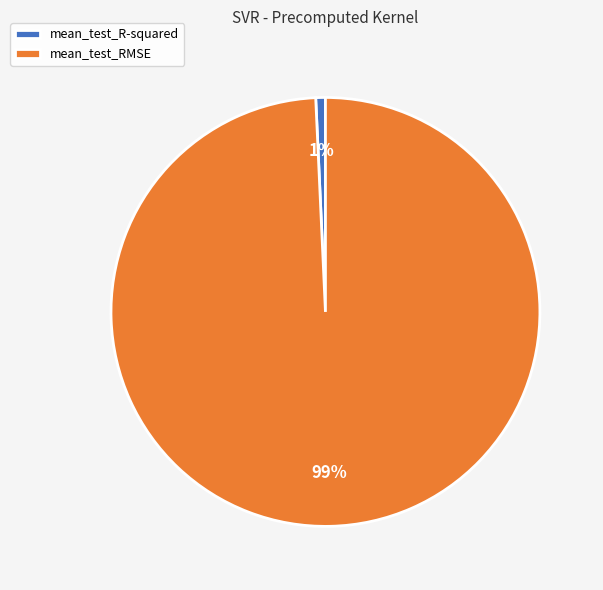

The mean_test_RMSE slice represents 89% of the pie. True or false?

False